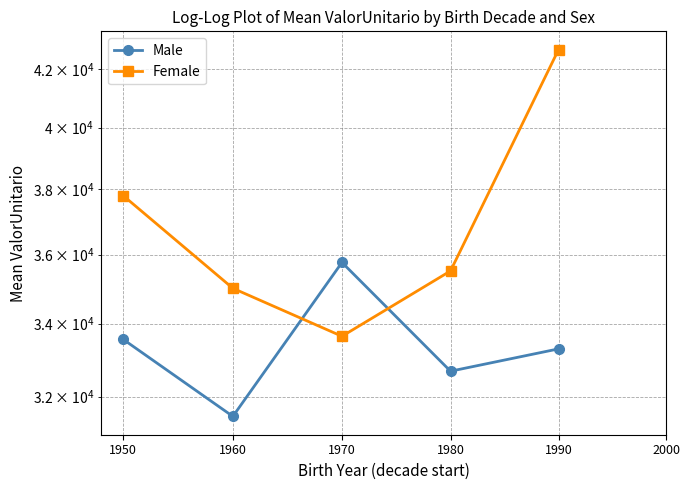

What is the difference between the maximum and minimum values in the Female series?

9032.2